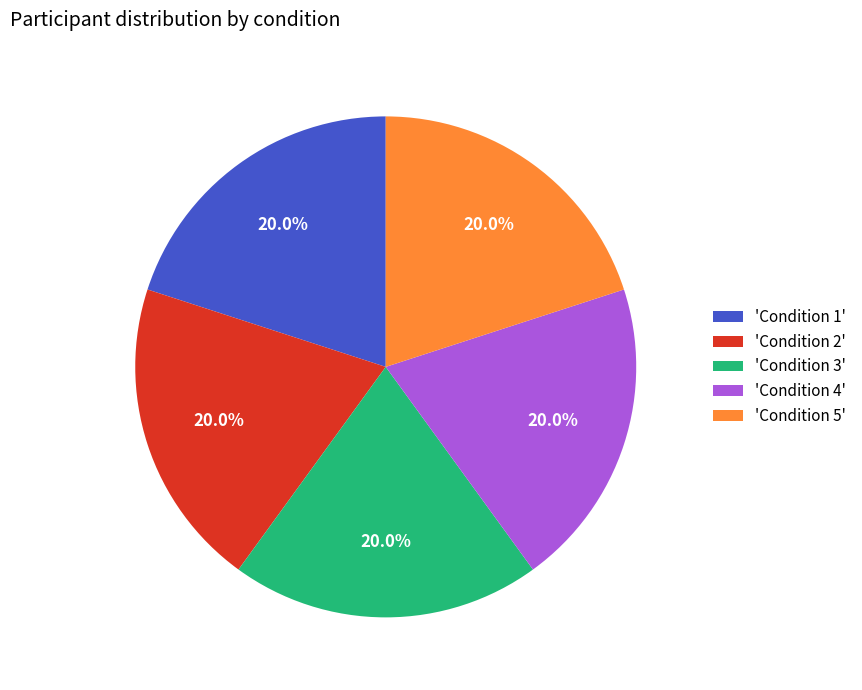

Is 'Condition 4' the majority of the pie?

No